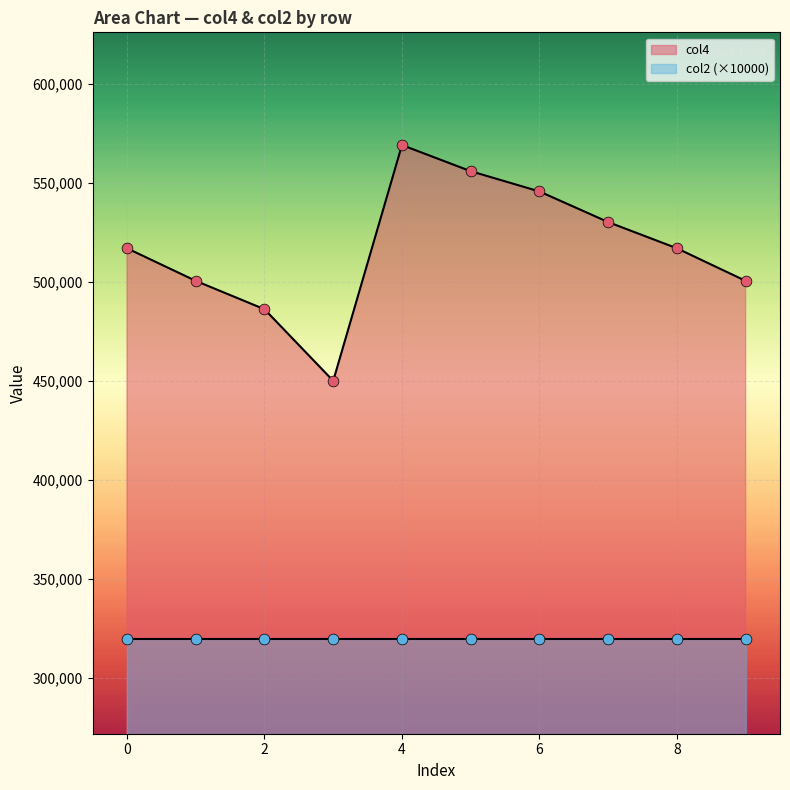

What is the lowest value of the col4 series?

450196.0